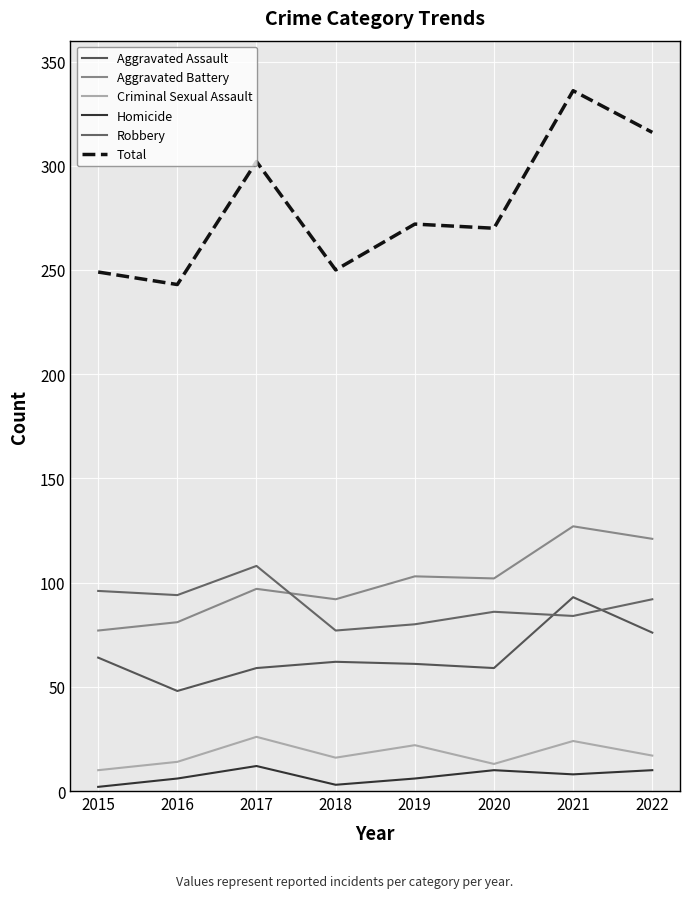

List the labels in order of Homicide value, smallest first.

2015, 2018, 2016, 2019, 2021, 2020, 2022, 2017